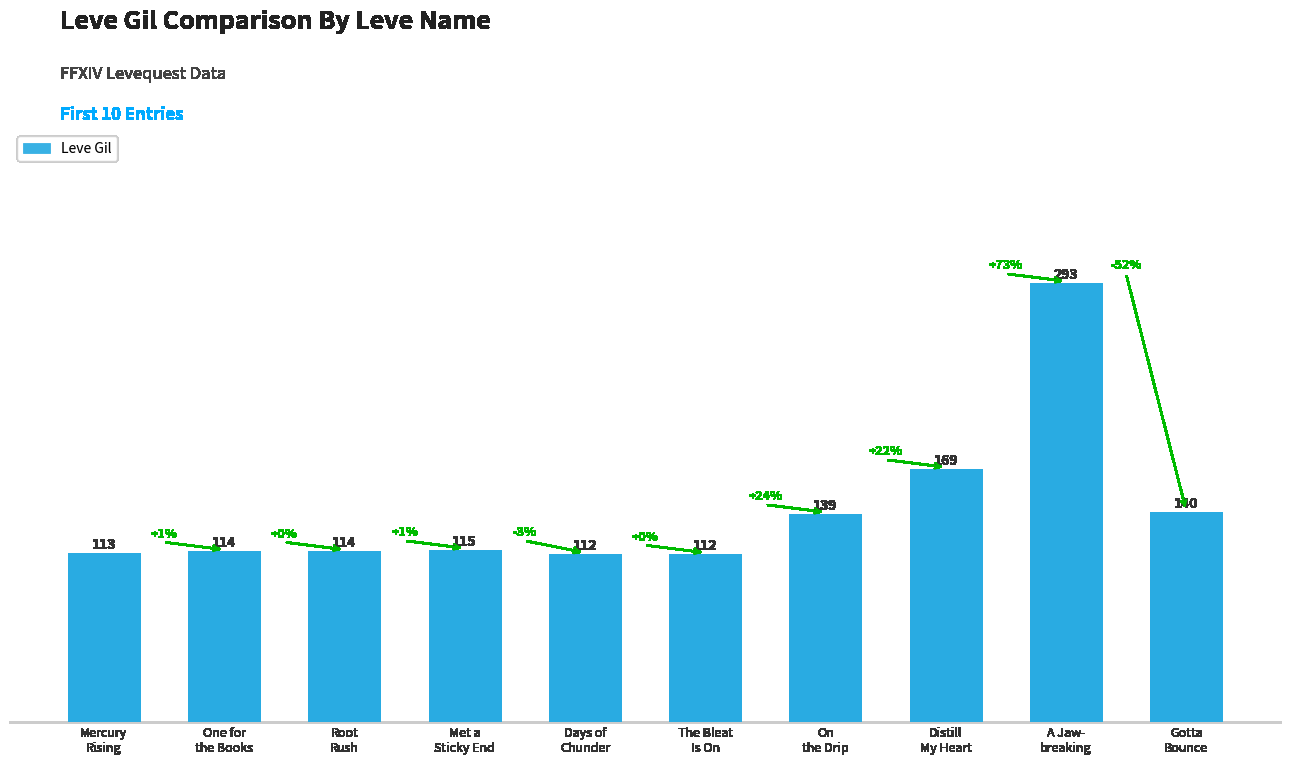

How many values are below 115?

5